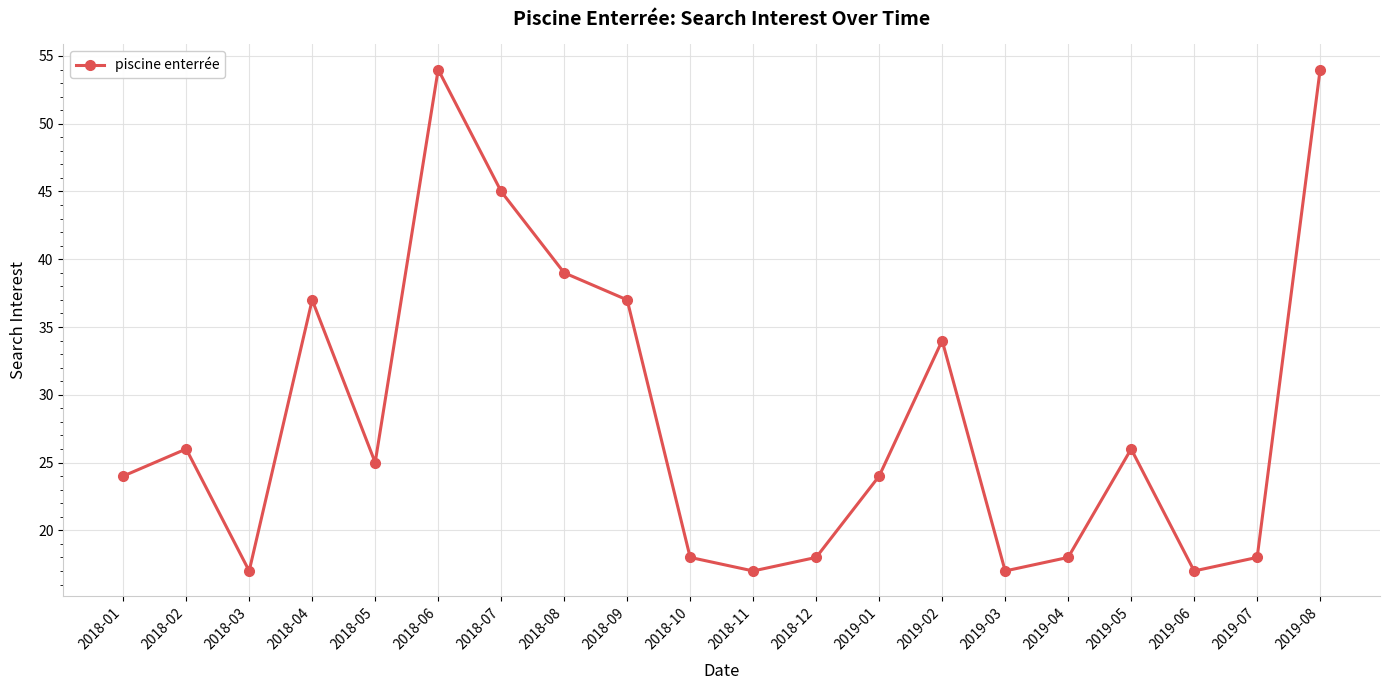

What is the approximate value at 2018-05, to the nearest 5?

25